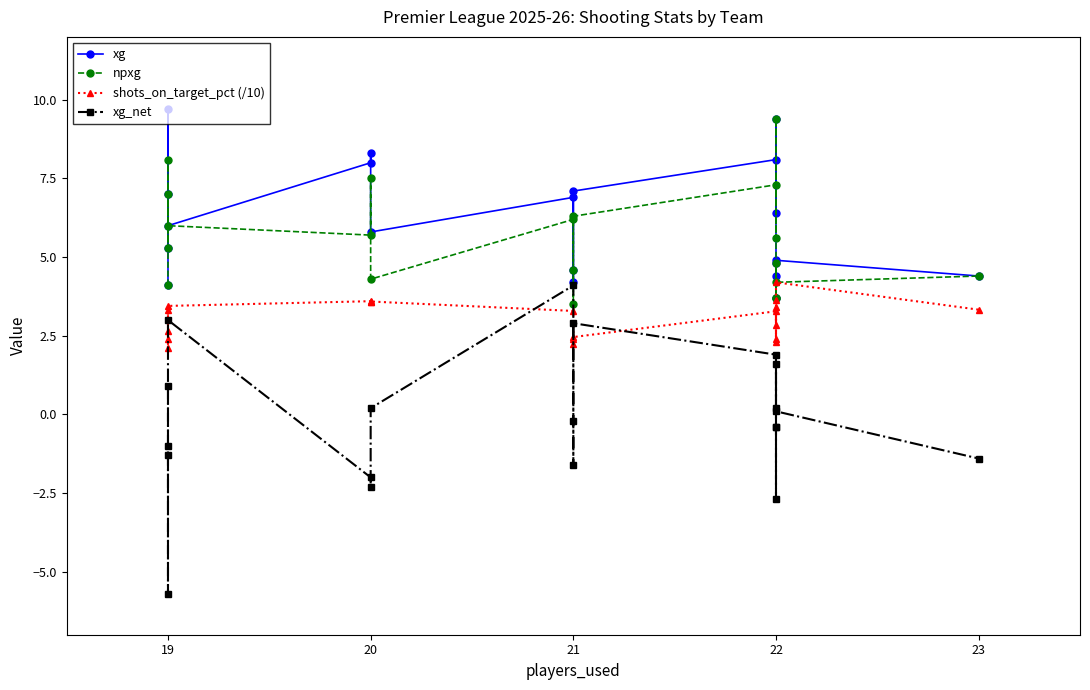

Count the number of categories in the chart.

20